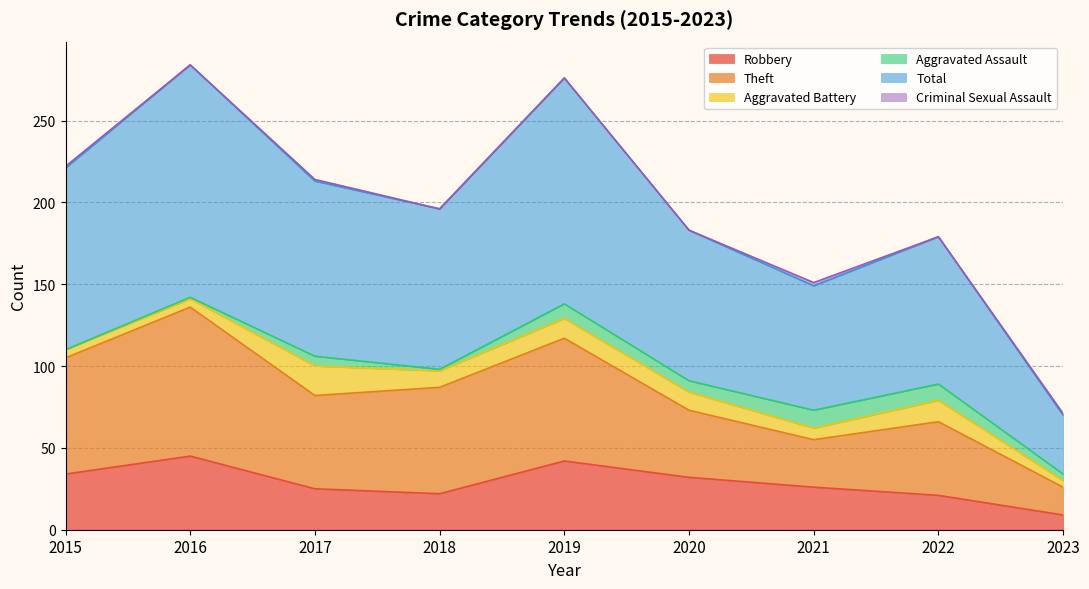

At which label does Robbery reach its minimum?

2023